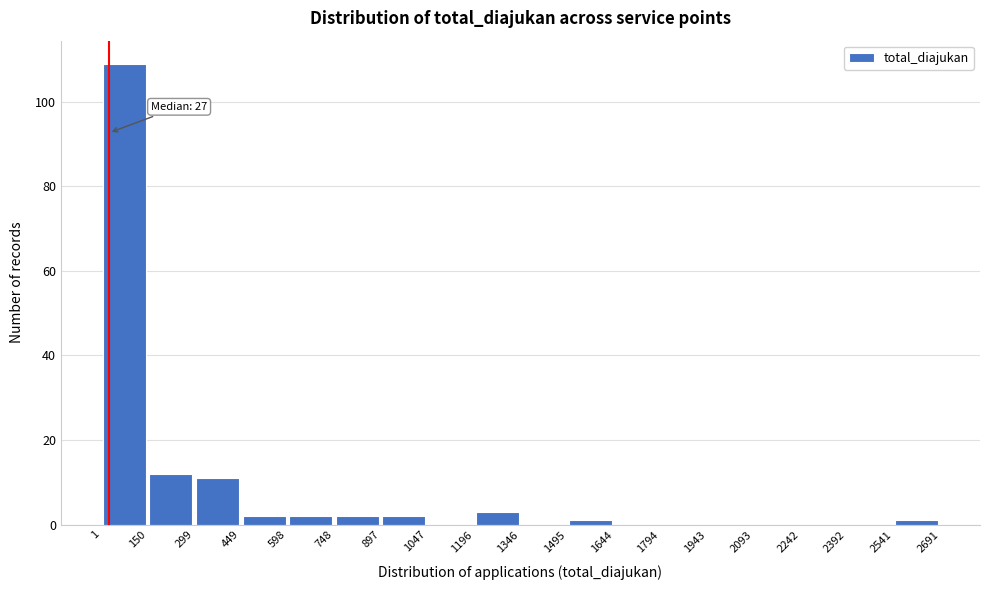

Over which range of the x-axis is the bar tallest?

1 to 150